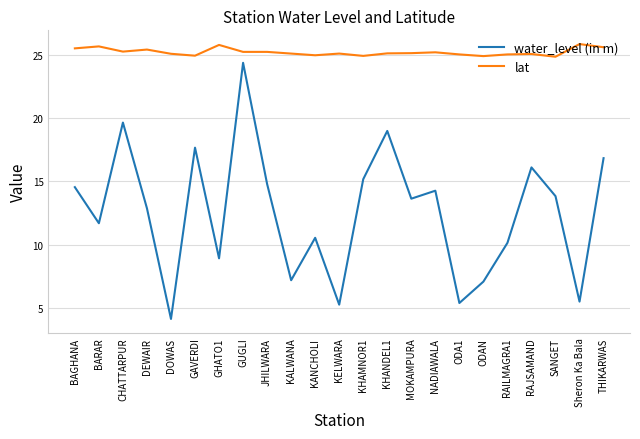

What is the highest value of the lat series?

25.9